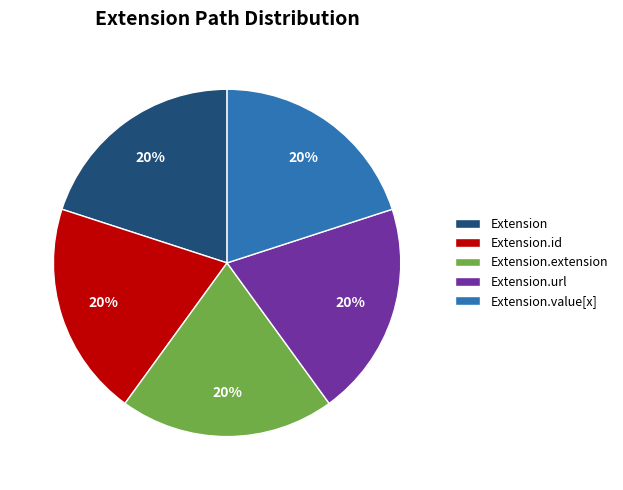

What is the ratio of the value at Extension.url to the value at Extension?

1.0